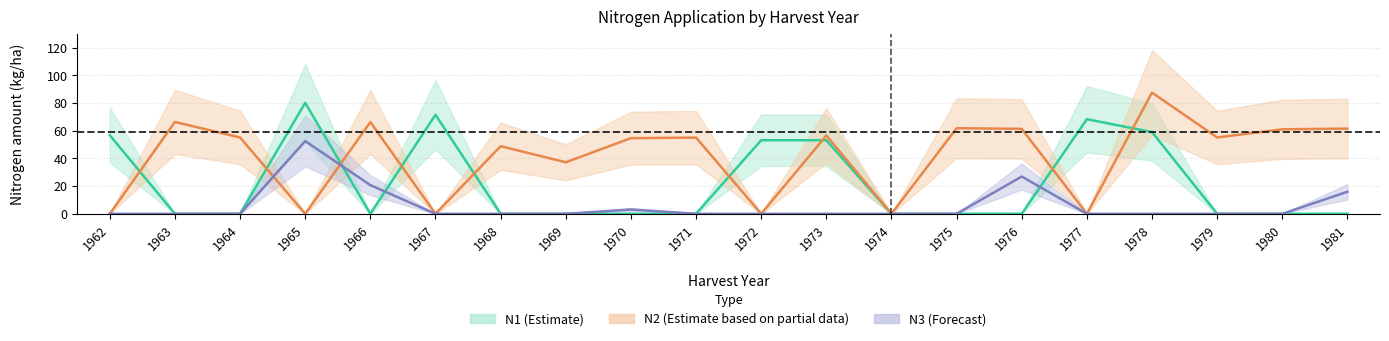

What is the difference between the highest and lowest values at 1977?

68.3